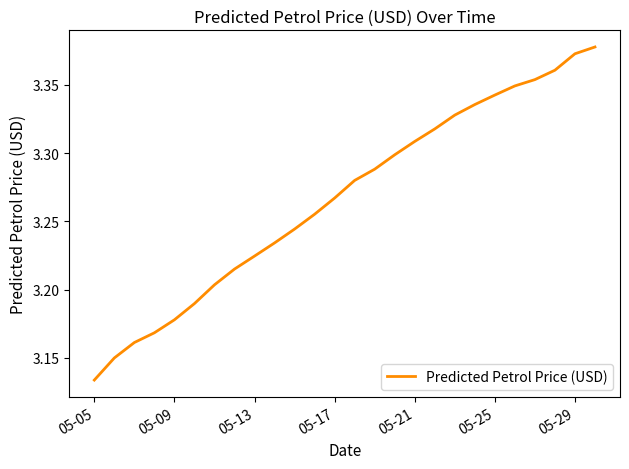

Is this an area chart (filled region under the line)?

No